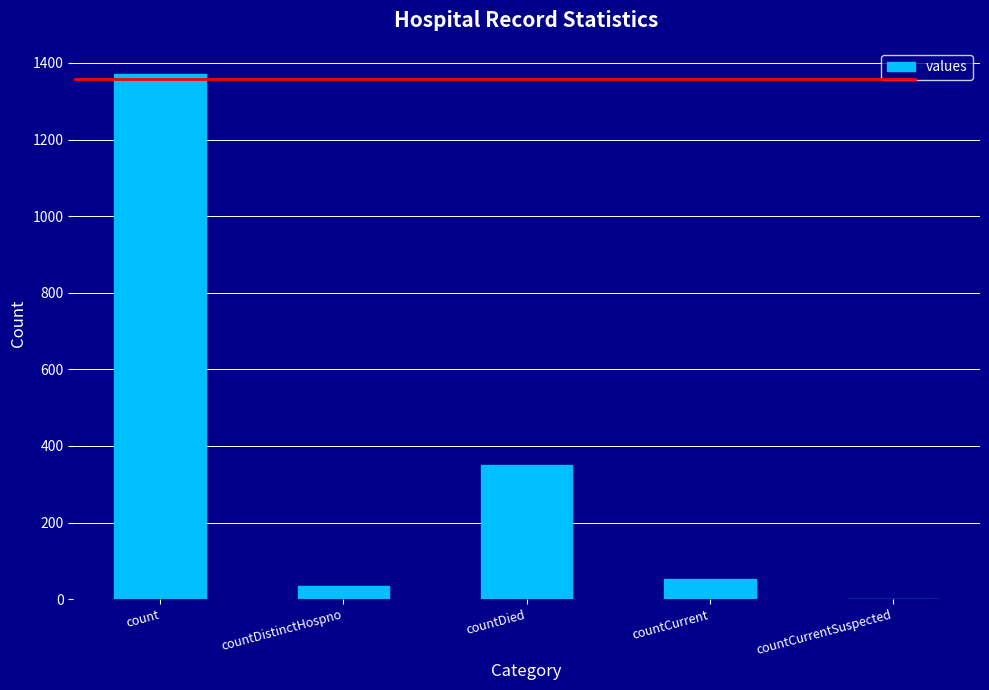

The chart shows a value of 349 at countDied. True or false?

True